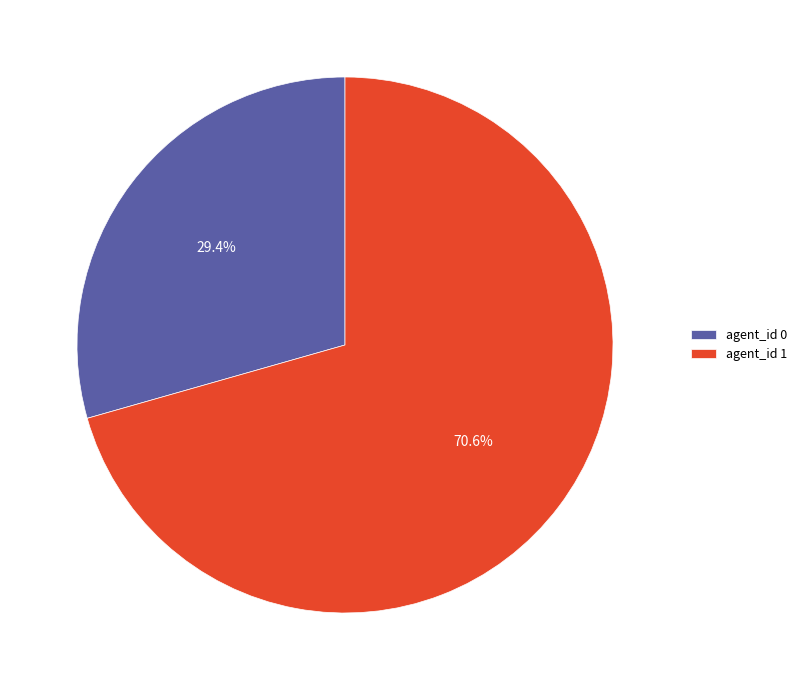

Which category has the smallest portion of the pie?

agent_id 0